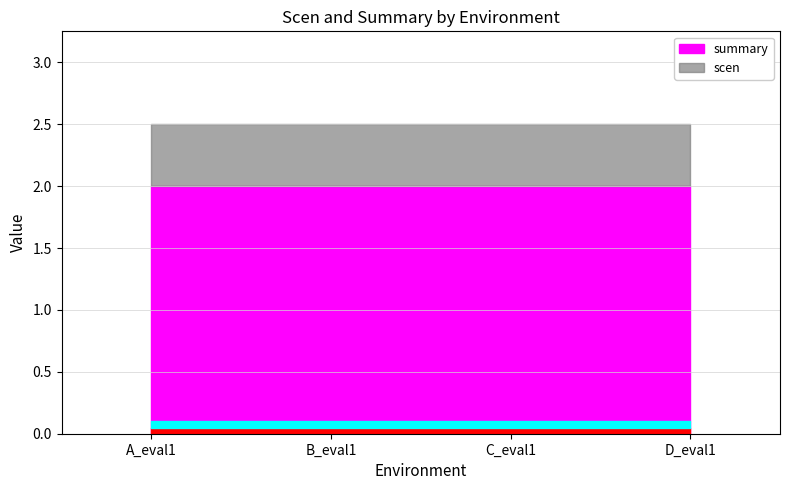

Which label corresponds to the largest value in the chart?

A_eval1